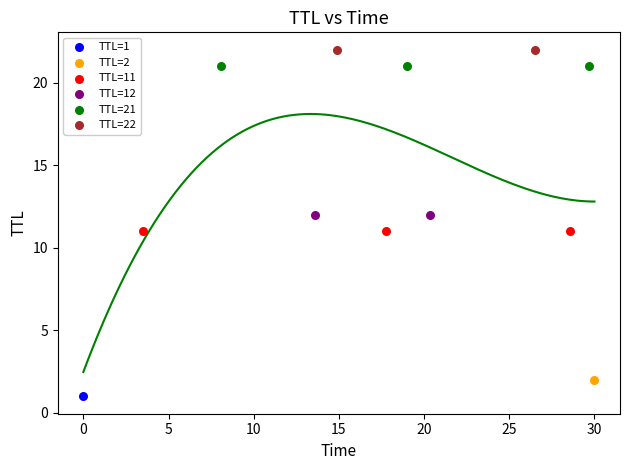

Which series reaches the minimum Y coordinate?

TTL=1